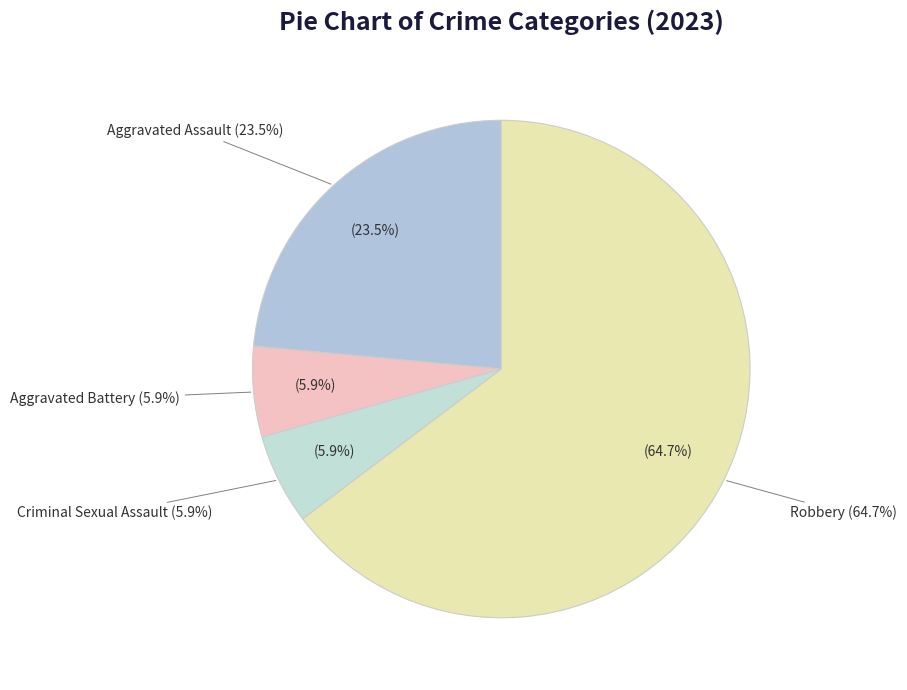

What is the change in value from Aggravated Assault to Criminal Sexual Assault?

-3